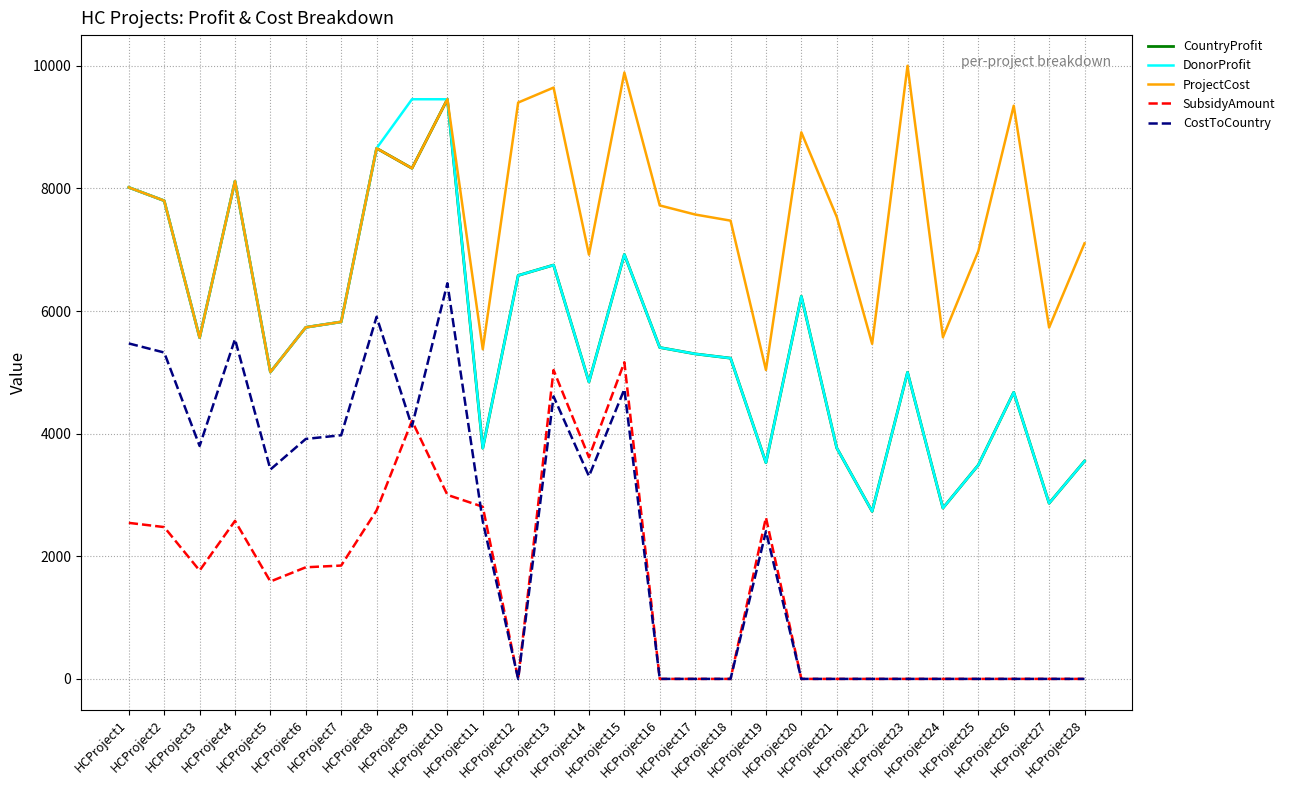

Which category has the highest value in the CountryProfit series?

HCProject10